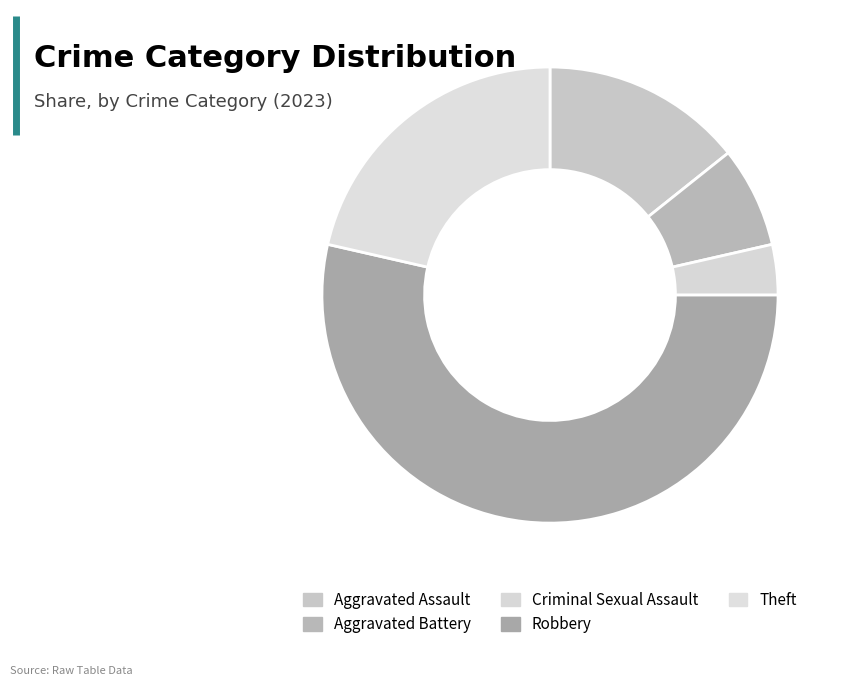

To the nearest percent, what percentage of the pie is Aggravated Assault?

14%